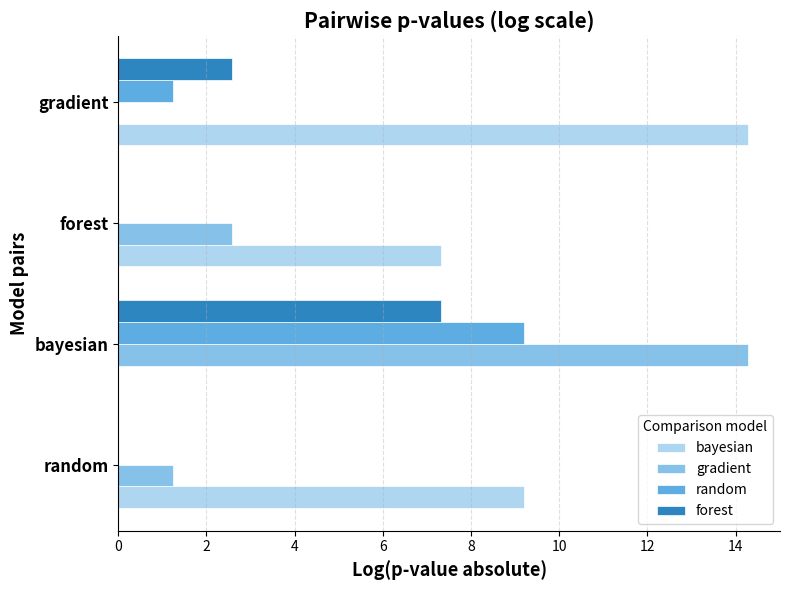

At which label is bayesian closest to 7?

forest